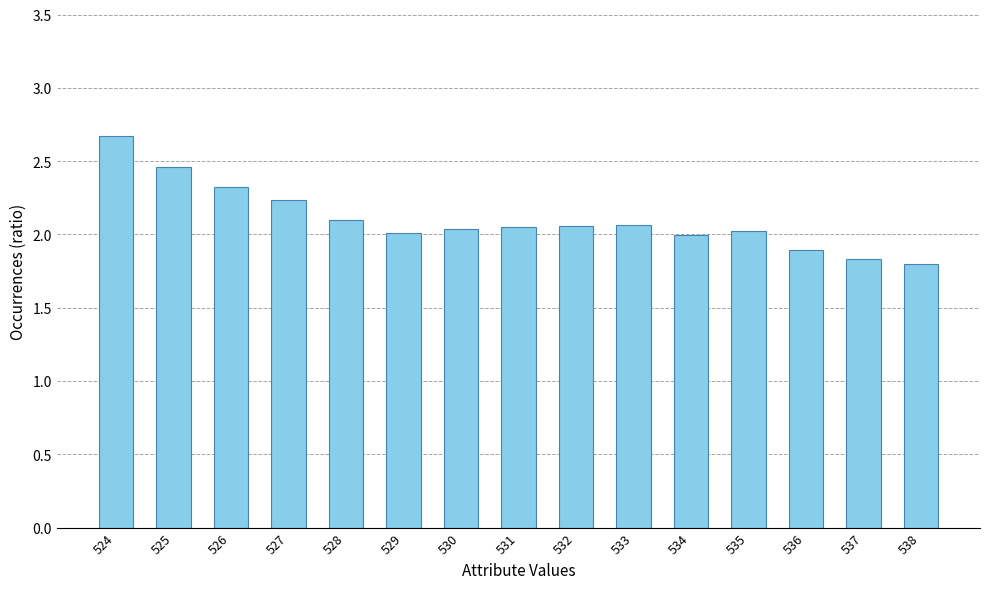

True or false: the data shows 4.0 at 524.

False